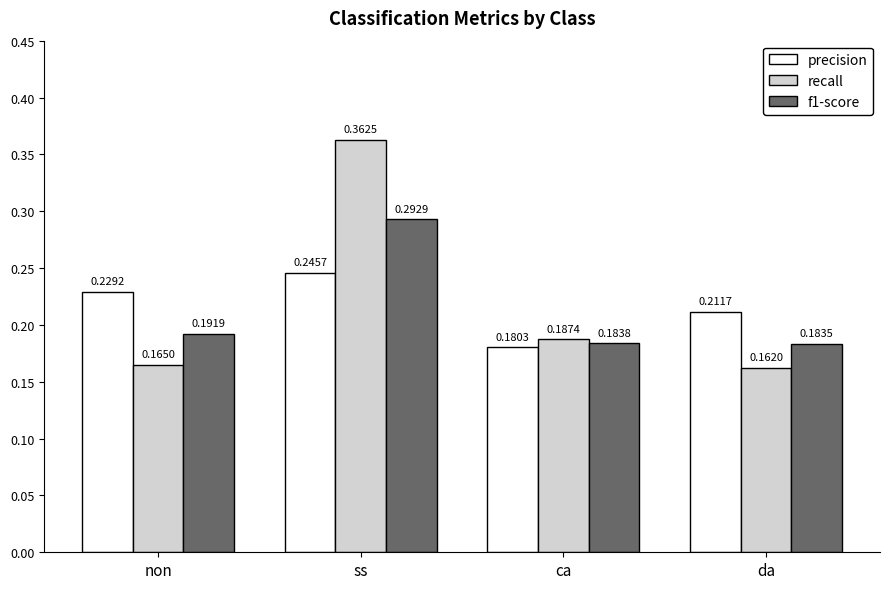

Between ss and ca, which series saw the biggest shift?

recall